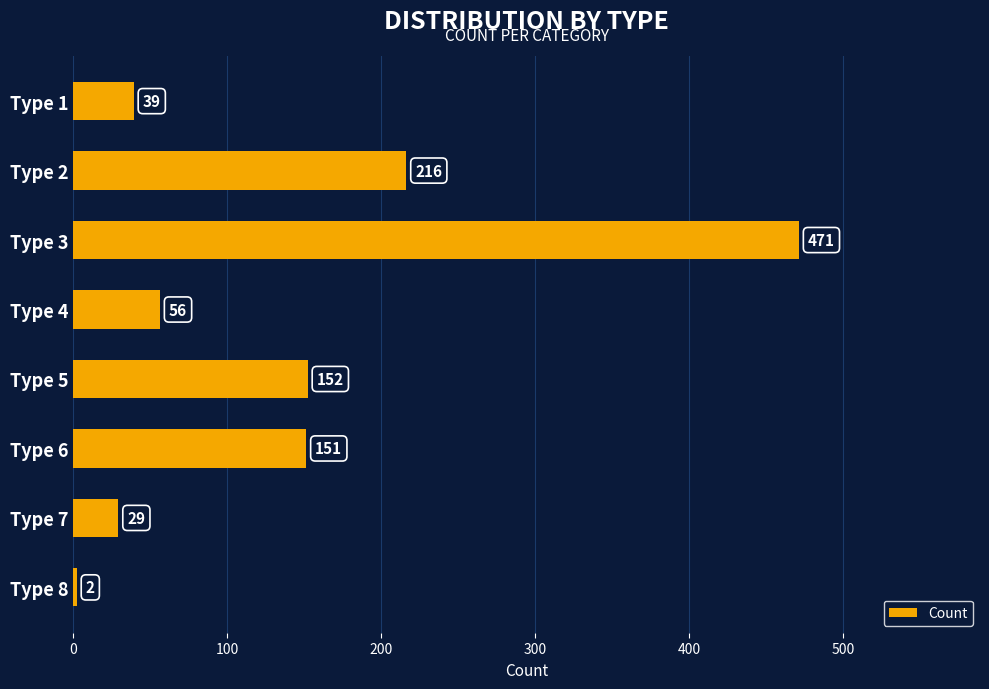

Which has a higher value, Type 8 or Type 2?

Type 2